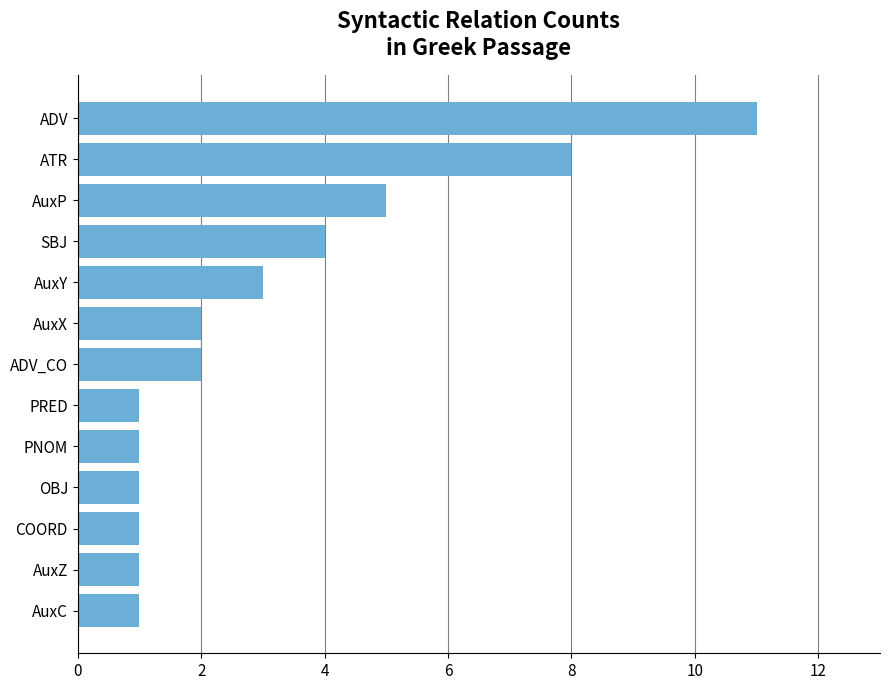

At which label is the value closest to 6?

AuxP